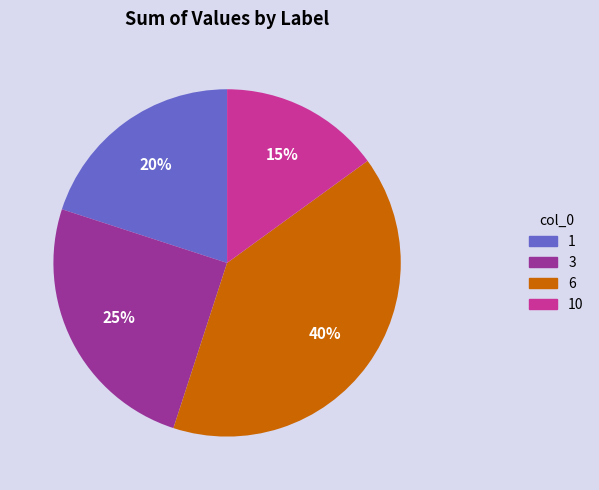

How many slices are in this pie chart?

4